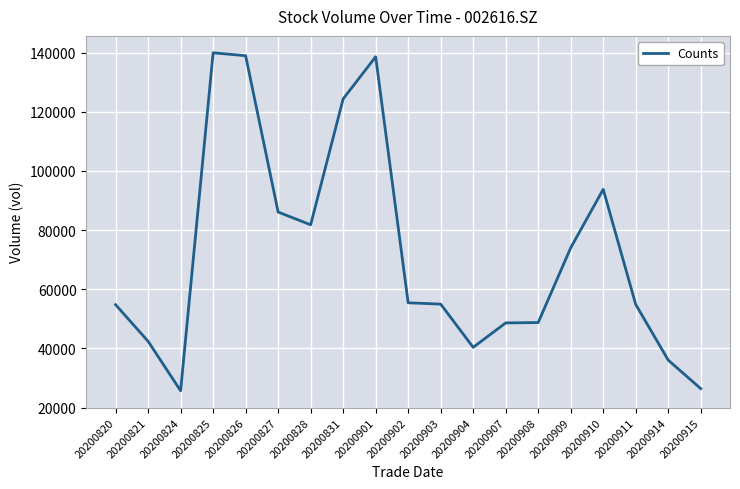

Which has a higher value, 20200824 or 20200825?

20200825